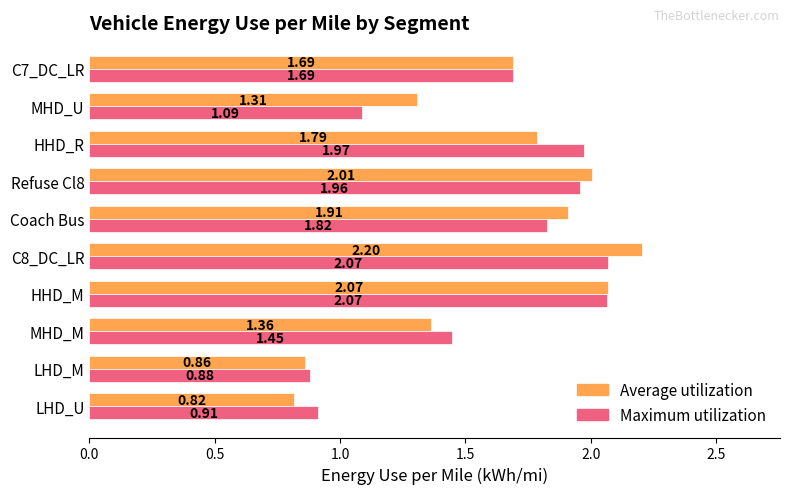

What is the sum of the Average utilization values at MHD_U and MHD_M?

2.7